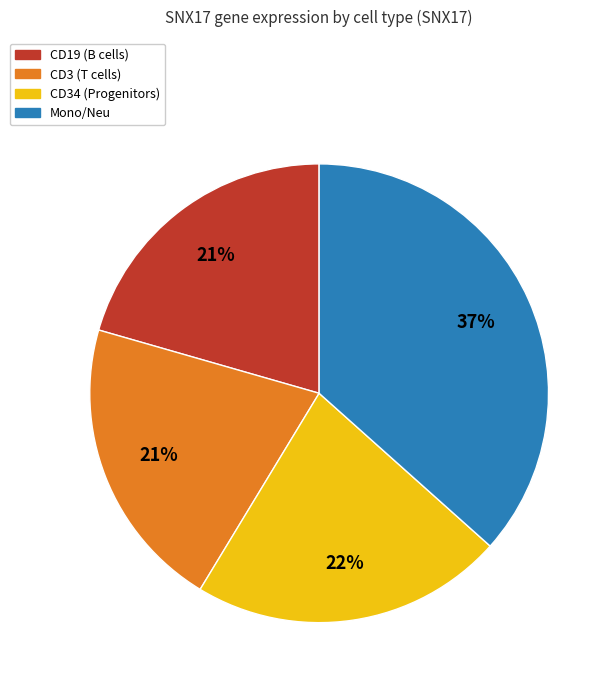

Which category has the biggest portion of the pie?

Mono/Neu